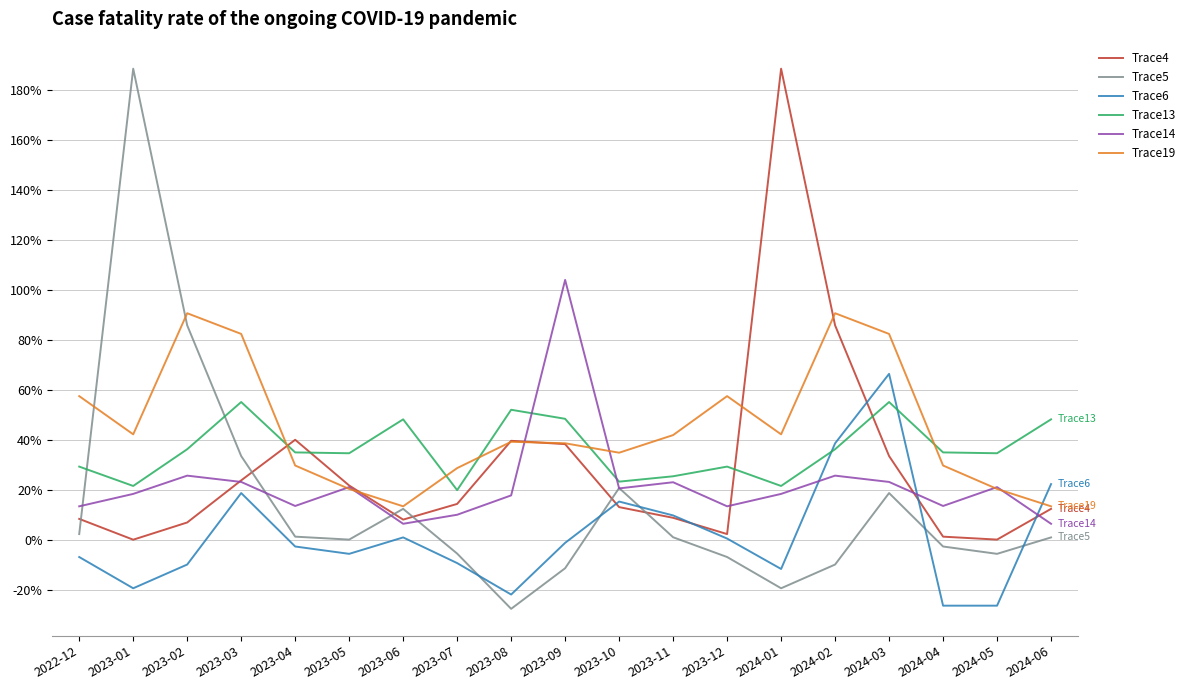

List the series in order of their overall mean, lowest first.

Trace6, Trace5, Trace14, Trace4, Trace13, Trace19